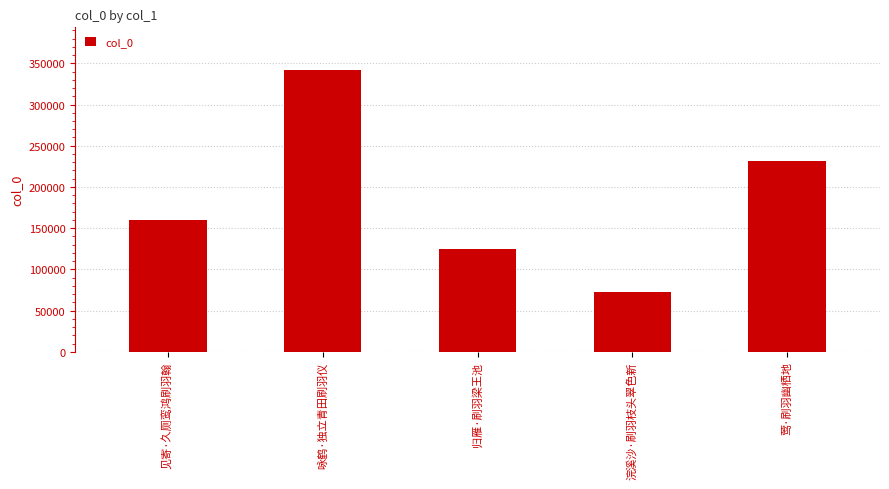

At which category does the chart reach its peak across all series?

咏鹤·独立青田刷羽仪